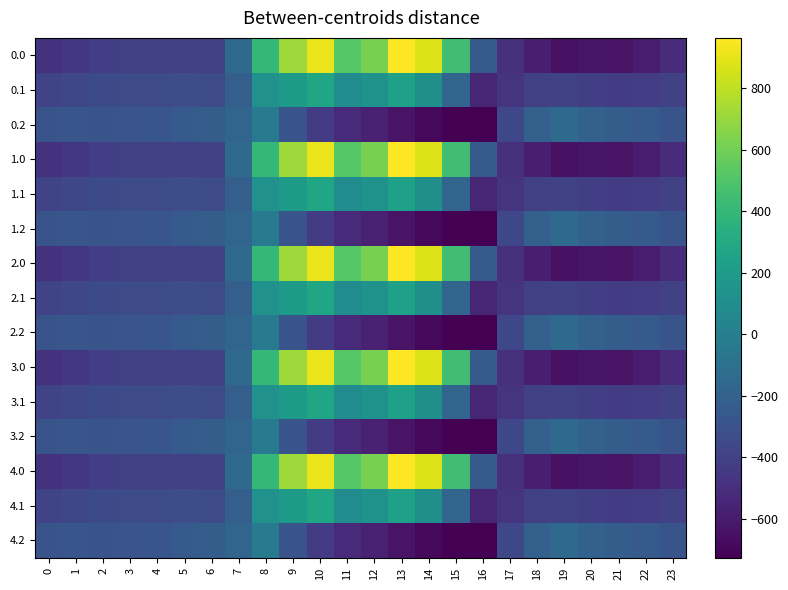

Reading left to right, list all the values displayed in this chart.

0.0: 0=-482.0	1=-449.5	2=-410.3	3=-404.4	4=-404.9	5=-403.8	6=-408.0	7=-150.1	8=395.3	9=716.9	10=916.2	11=516.0	12=619.4	13=962.7	14=870.3	15=443.0	16=-250.9	17=-494.8	18=-586.7	19=-649.2	20=-629.9	21=-638.4	22=-592.3	23=-511.3
0.1: 0=-384.6	1=-361.1	2=-347.9	3=-342.7	4=-339.6	5=-325.7	6=-332.2	7=-217.1	8=125.2	9=191.1	10=274.1	11=87.0	12=134.6	13=241.5	14=113.7	15=-173.1	16=-547.3	17=-466.6	18=-405.4	19=-400.2	20=-414.5	21=-432.4	22=-419.9	23=-399.4
0.2: 0=-287.1	1=-272.7	2=-285.5	3=-281.0	4=-274.4	5=-245.0	6=-228.8	7=-176.6	8=-35.3	9=-288.5	10=-423.5	11=-520.6	12=-571.2	13=-640.4	14=-687.4	15=-725.8	16=-726.6	17=-362.4	18=-210.0	19=-151.0	20=-199.2	21=-226.4	22=-247.4	23=-287.5
1.0: 0=-482.0	1=-449.5	2=-410.3	3=-404.4	4=-404.9	5=-403.8	6=-408.0	7=-150.1	8=395.3	9=716.9	10=916.2	11=516.0	12=619.4	13=962.7	14=870.3	15=443.0	16=-250.9	17=-494.8	18=-586.7	19=-649.2	20=-629.9	21=-638.4	22=-592.3	23=-511.3
1.1: 0=-384.6	1=-361.1	2=-347.9	3=-342.7	4=-339.6	5=-325.7	6=-332.2	7=-217.1	8=125.2	9=191.1	10=274.1	11=87.0	12=134.6	13=241.5	14=113.7	15=-173.1	16=-547.3	17=-466.6	18=-405.4	19=-400.2	20=-414.5	21=-432.4	22=-419.9	23=-399.4
1.2: 0=-287.1	1=-272.7	2=-285.5	3=-281.0	4=-274.4	5=-245.0	6=-228.8	7=-176.6	8=-35.3	9=-288.5	10=-423.5	11=-520.6	12=-571.2	13=-640.4	14=-687.4	15=-725.8	16=-726.6	17=-362.4	18=-210.0	19=-151.0	20=-199.2	21=-226.4	22=-247.4	23=-287.5
2.0: 0=-482.0	1=-449.5	2=-410.3	3=-404.4	4=-404.9	5=-403.8	6=-408.0	7=-150.1	8=395.3	9=716.9	10=916.2	11=516.0	12=619.4	13=962.7	14=870.3	15=443.0	16=-250.9	17=-494.8	18=-586.7	19=-649.2	20=-629.9	21=-638.4	22=-592.3	23=-511.3
2.1: 0=-384.6	1=-361.1	2=-347.9	3=-342.7	4=-339.6	5=-325.7	6=-332.2	7=-217.1	8=125.2	9=191.1	10=274.1	11=87.0	12=134.6	13=241.5	14=113.7	15=-173.1	16=-547.3	17=-466.6	18=-405.4	19=-400.2	20=-414.5	21=-432.4	22=-419.9	23=-399.4
2.2: 0=-287.1	1=-272.7	2=-285.5	3=-281.0	4=-274.4	5=-245.0	6=-228.8	7=-176.6	8=-35.3	9=-288.5	10=-423.5	11=-520.6	12=-571.2	13=-640.4	14=-687.4	15=-725.8	16=-726.6	17=-362.4	18=-210.0	19=-151.0	20=-199.2	21=-226.4	22=-247.4	23=-287.5
3.0: 0=-482.0	1=-449.5	2=-410.3	3=-404.4	4=-404.9	5=-403.8	6=-408.0	7=-150.1	8=395.3	9=716.9	10=916.2	11=516.0	12=619.4	13=962.7	14=870.3	15=443.0	16=-250.9	17=-494.8	18=-586.7	19=-649.2	20=-629.9	21=-638.4	22=-592.3	23=-511.3
3.1: 0=-384.6	1=-361.1	2=-347.9	3=-342.7	4=-339.6	5=-325.7	6=-332.2	7=-217.1	8=125.2	9=191.1	10=274.1	11=87.0	12=134.6	13=241.5	14=113.7	15=-173.1	16=-547.3	17=-466.6	18=-405.4	19=-400.2	20=-414.5	21=-432.4	22=-419.9	23=-399.4
3.2: 0=-287.1	1=-272.7	2=-285.5	3=-281.0	4=-274.4	5=-245.0	6=-228.8	7=-176.6	8=-35.3	9=-288.5	10=-423.5	11=-520.6	12=-571.2	13=-640.4	14=-687.4	15=-725.8	16=-726.6	17=-362.4	18=-210.0	19=-151.0	20=-199.2	21=-226.4	22=-247.4	23=-287.5
4.0: 0=-482.0	1=-449.5	2=-410.3	3=-404.4	4=-404.9	5=-403.8	6=-408.0	7=-150.1	8=395.3	9=716.9	10=916.2	11=516.0	12=619.4	13=962.7	14=870.3	15=443.0	16=-250.9	17=-494.8	18=-586.7	19=-649.2	20=-629.9	21=-638.4	22=-592.3	23=-511.3
4.1: 0=-384.6	1=-361.1	2=-347.9	3=-342.7	4=-339.6	5=-325.7	6=-332.2	7=-217.1	8=125.2	9=191.1	10=274.1	11=87.0	12=134.6	13=241.5	14=113.7	15=-173.1	16=-547.3	17=-466.6	18=-405.4	19=-400.2	20=-414.5	21=-432.4	22=-419.9	23=-399.4
4.2: 0=-287.1	1=-272.7	2=-285.5	3=-281.0	4=-274.4	5=-245.0	6=-228.8	7=-176.6	8=-35.3	9=-288.5	10=-423.5	11=-520.6	12=-571.2	13=-640.4	14=-687.4	15=-725.8	16=-726.6	17=-362.4	18=-210.0	19=-151.0	20=-199.2	21=-226.4	22=-247.4	23=-287.5